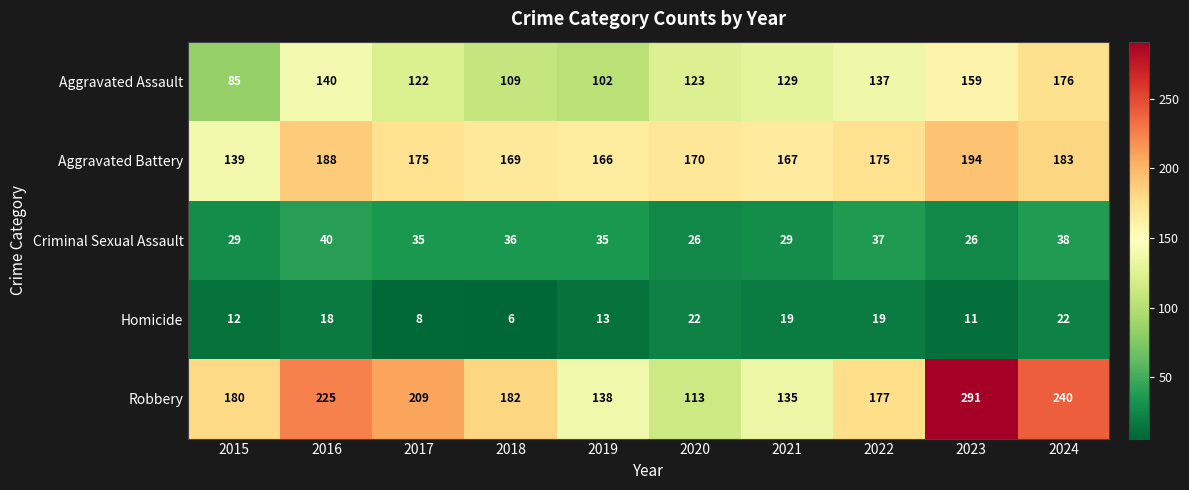

Which category has the lowest value across all series?

2018